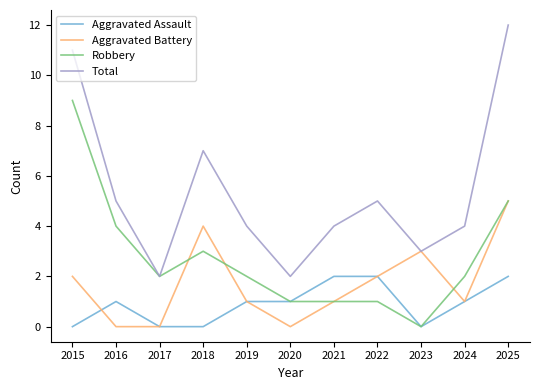

In Total, how many points are higher than both neighbors (excluding endpoints)?

2